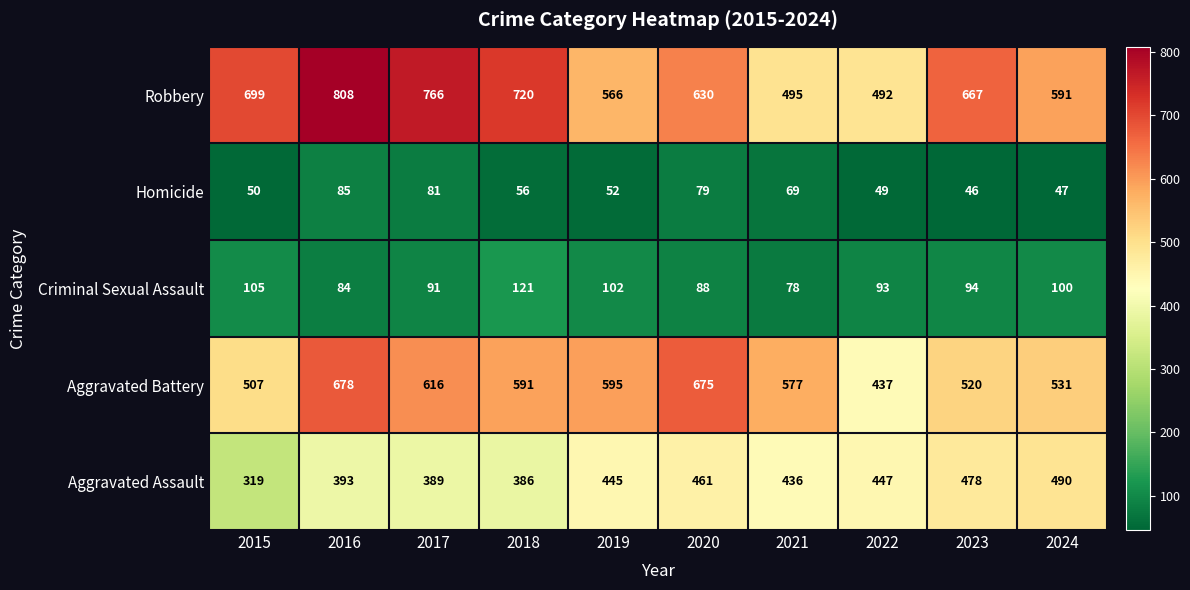

Which series has the largest total across all categories?

Robbery